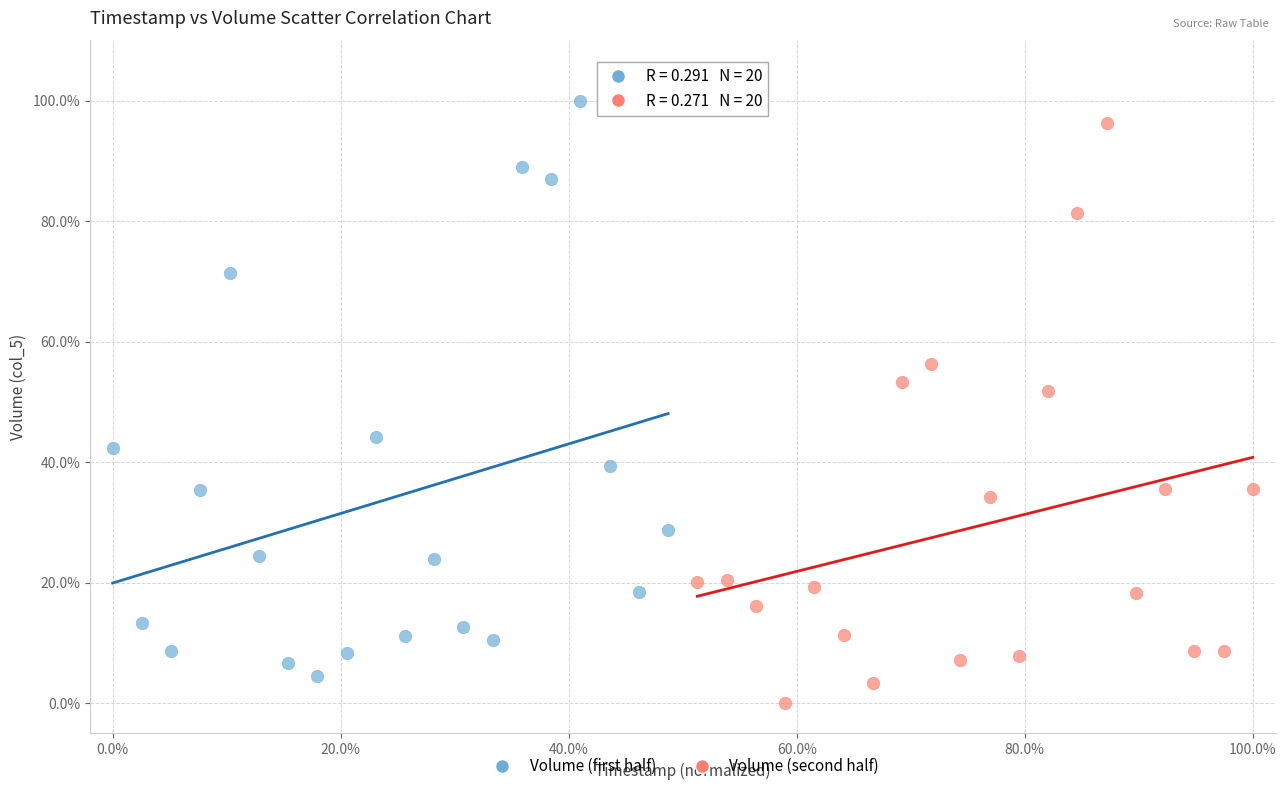

Which series contains the lowest Y value?

Volume (second half)